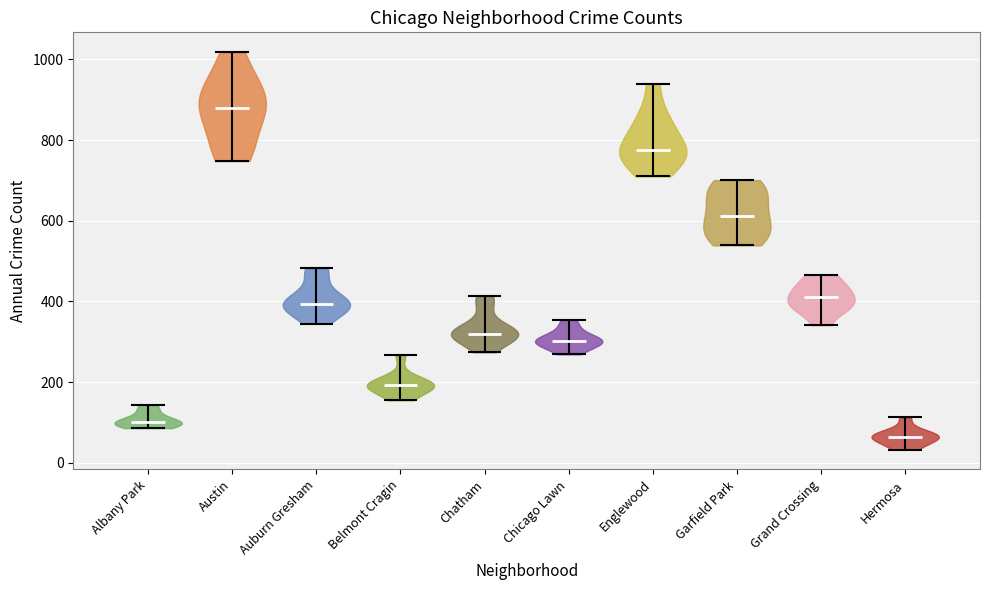

What is the highest point the violin for Chicago Lawn reaches on the y-axis? The values are not printed on the chart, so give them approximately, as read against the axis.

360